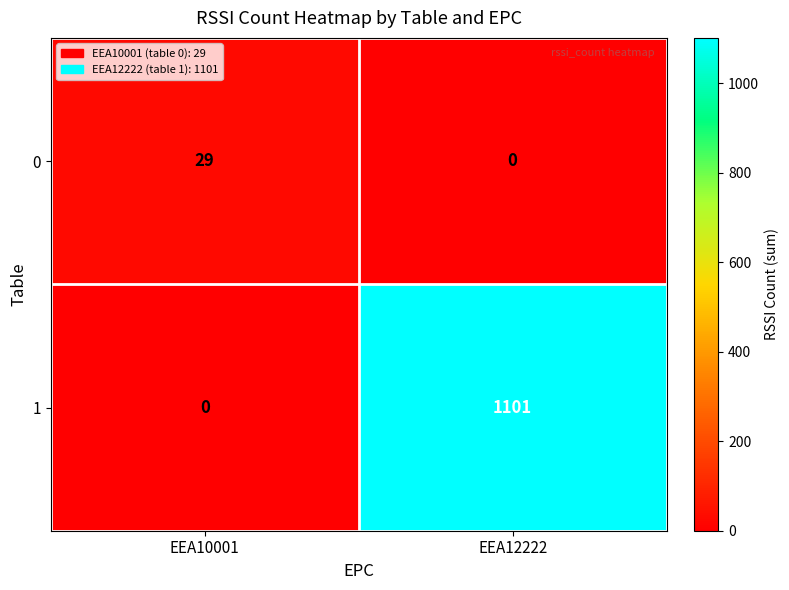

What is the difference between the highest and lowest values at EEA12222?

1101